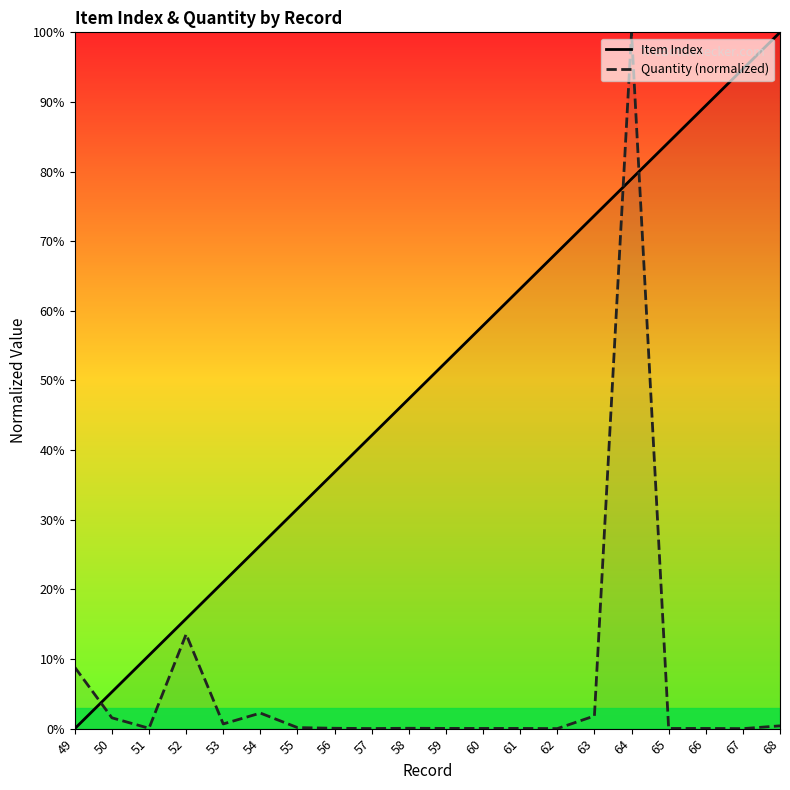

Reading left to right, extract all data points from this chart.

Item Index: 49=0.0	50=5.3	51=10.5	52=15.8	53=21.1	54=26.3	55=31.6	56=36.8	57=42.1	58=47.4	59=52.6	60=57.9	61=63.2	62=68.4	63=73.7	64=78.9	65=84.2	66=89.5	67=94.7	68=100.0
Quantity (normalized): 49=8.8	50=1.6	51=0.1	52=13.6	53=0.7	54=2.2	55=0.1	56=0.1	57=0.0	58=0.1	59=0.0	60=0.0	61=0.0	62=0.0	63=1.8	64=100.0	65=0.0	66=0.0	67=0.0	68=0.4